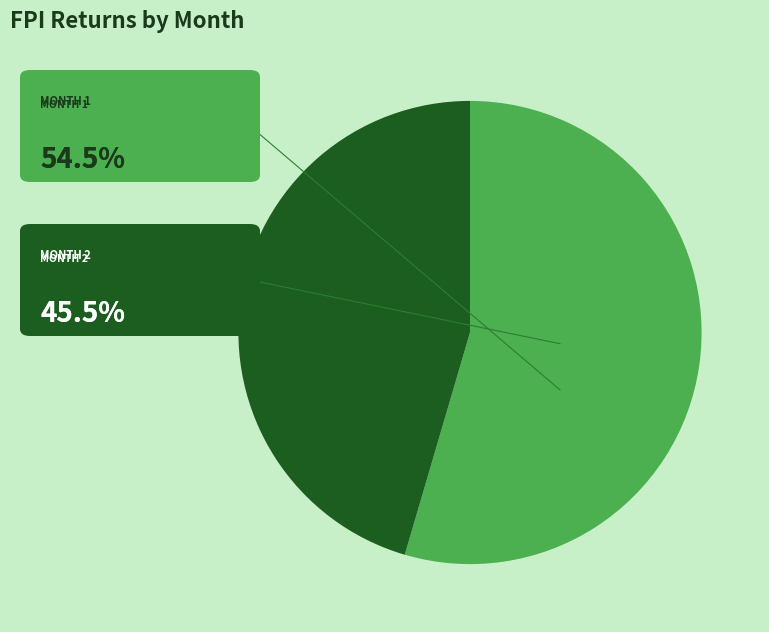

Does any single category account for the majority?

Yes